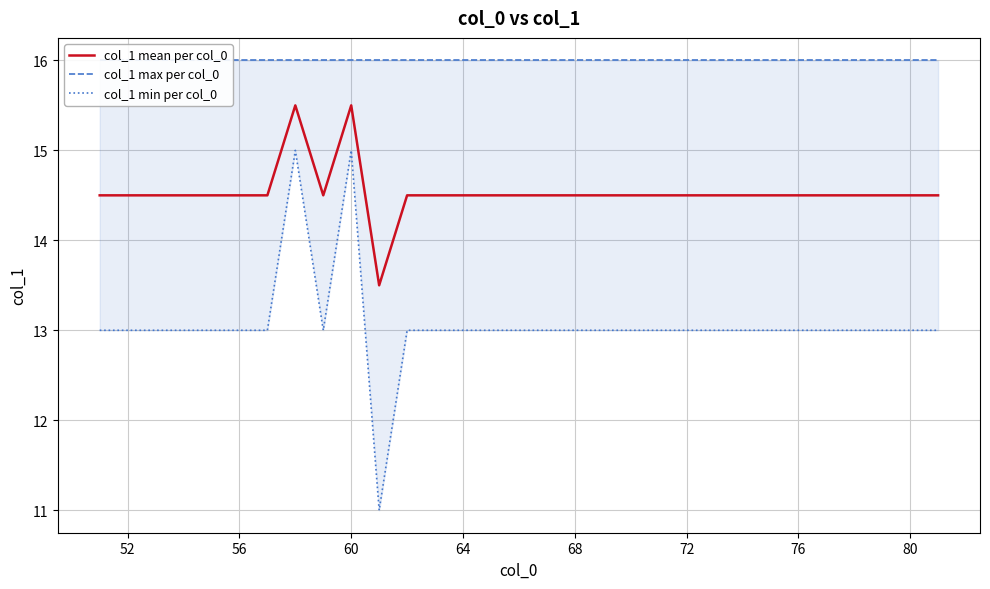

True or false: col_1 max per col_0 and col_1 min per col_0 cross at least once.

False